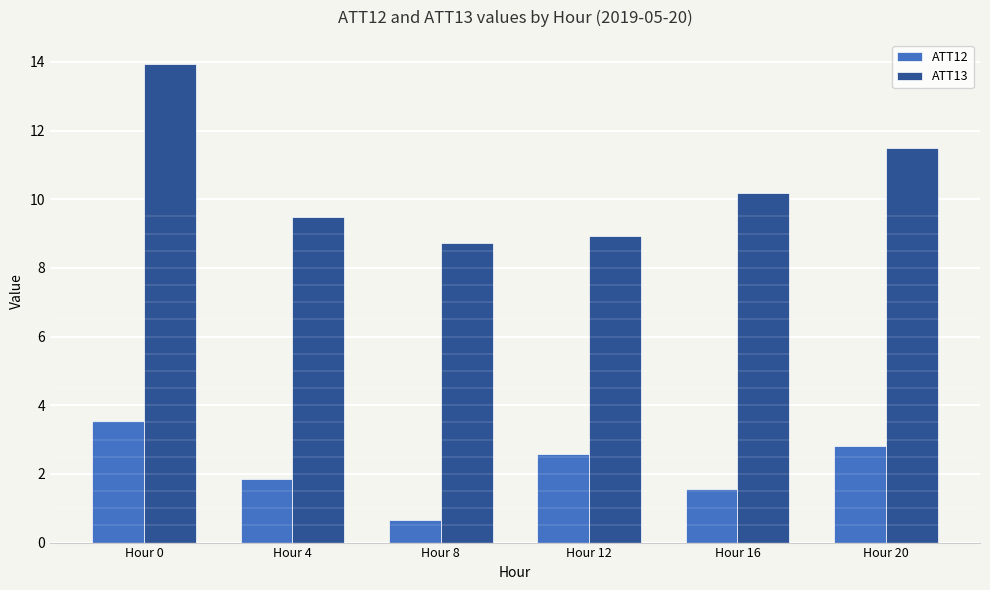

The value of ATT12 at Hour 20 is 2.8. True or false?

True